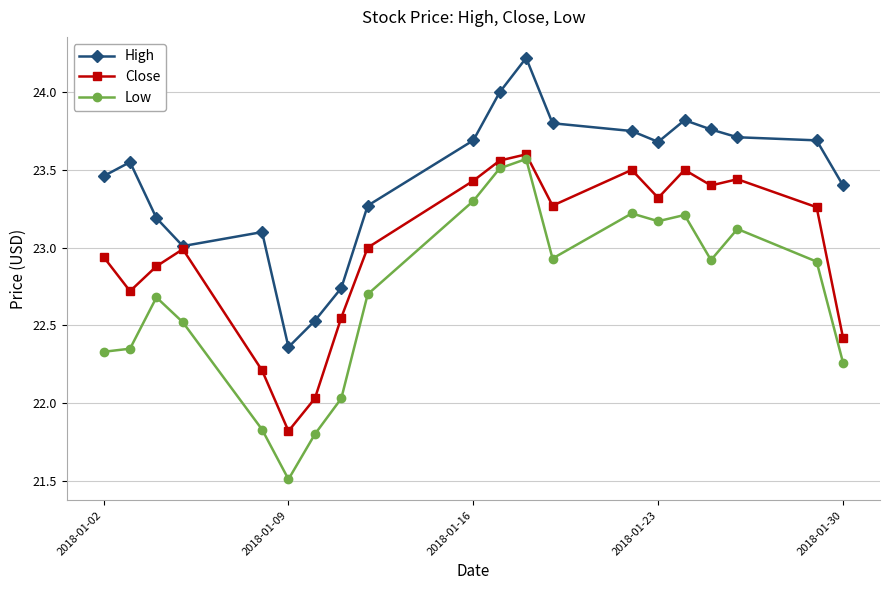

Which series has the largest total across all categories?

High